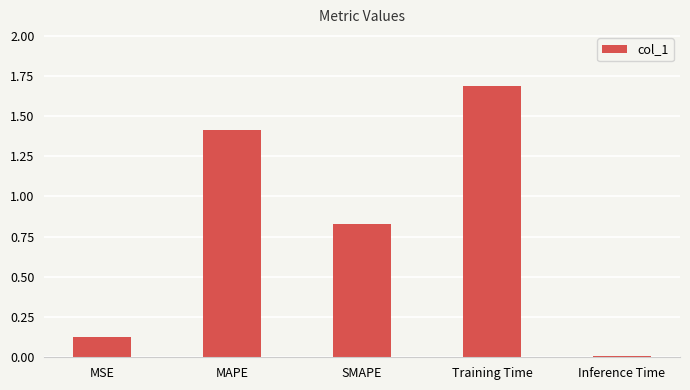

What position from the right is Training Time?

2